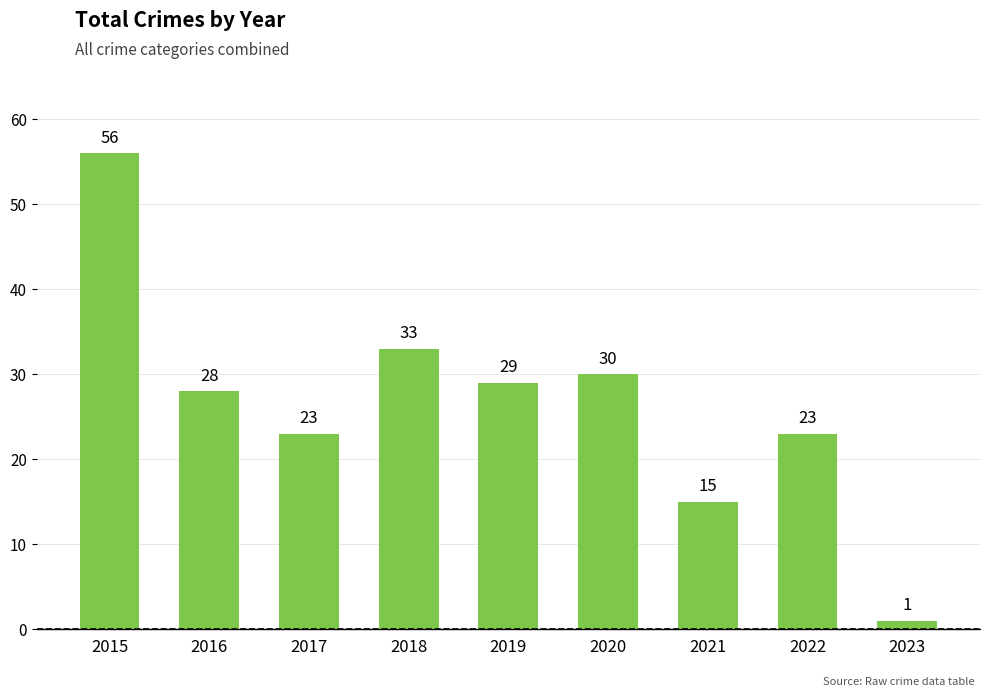

What is the difference between the values at 2023 and 2019?

28